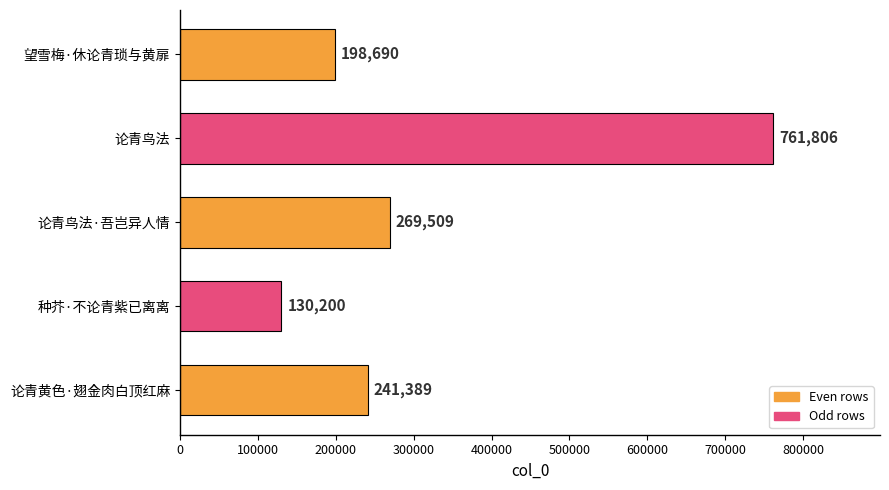

True or false: the data shows 189131 at 种芥·不论青紫已离离.

False